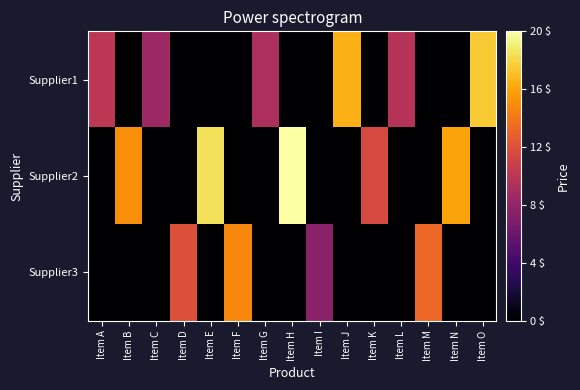

List the series in order of their peak value, highest first.

Supplier2, Supplier1, Supplier3